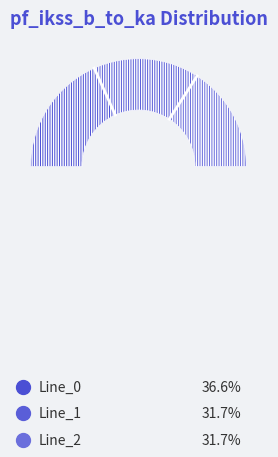

What is the largest slice in the pie chart?

Line_0